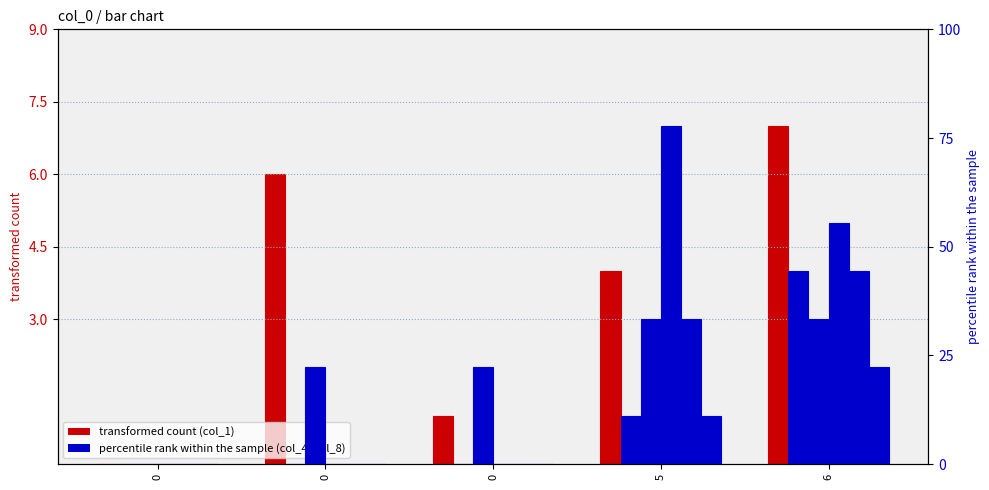

At which category is the sum across all series the highest?

6